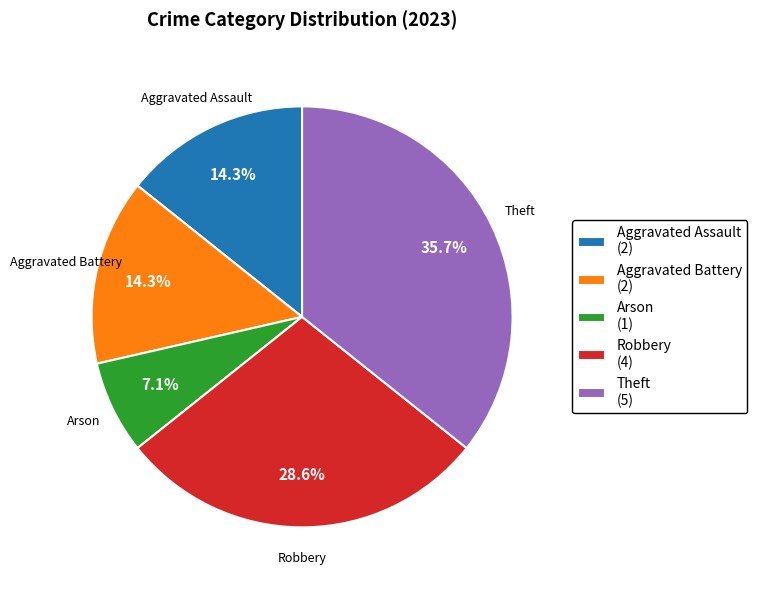

What is the largest slice in the pie chart?

Theft